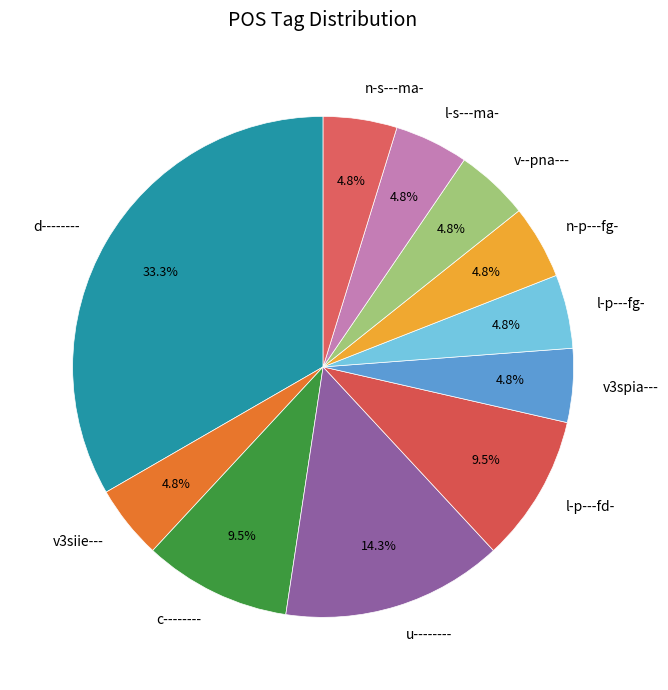

What is the largest slice in the pie chart?

d--------